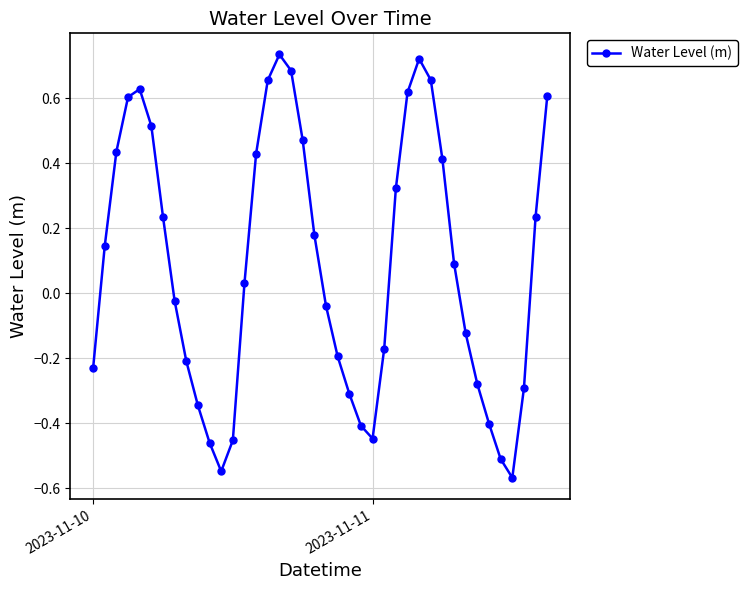

How many interior local peaks (higher than both neighbors) does the data have?

3